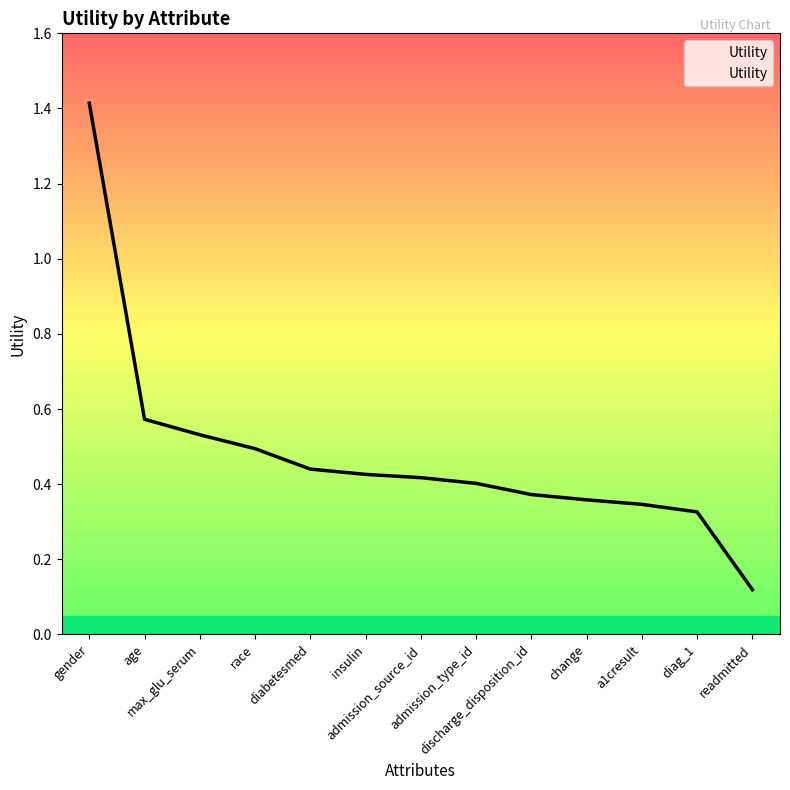

Is this an area chart (filled region under the line)?

No